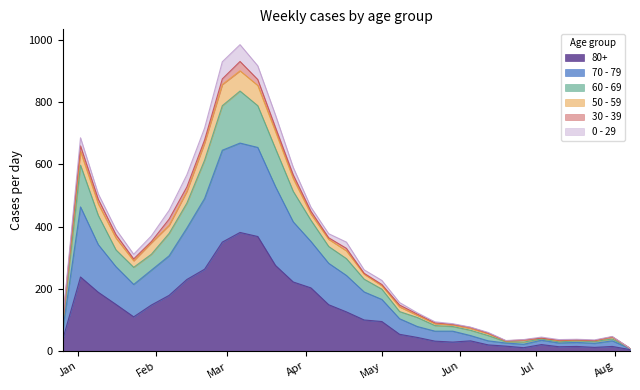

Where is the first local minimum for 60 - 69?

2023-01-23